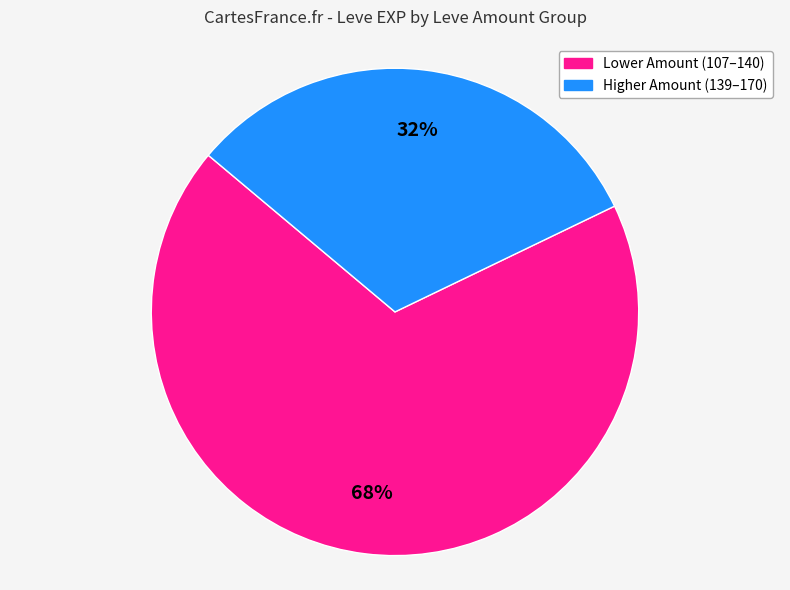

Is there a majority slice in this chart?

Yes